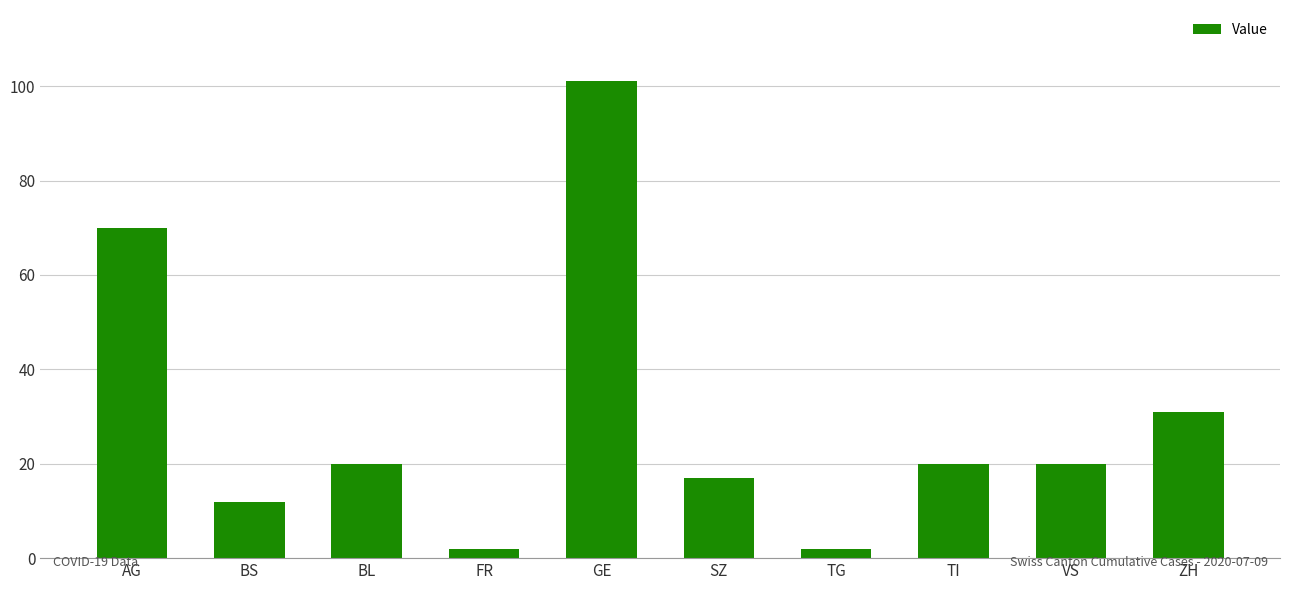

At which label is the value closest to 51?

AG